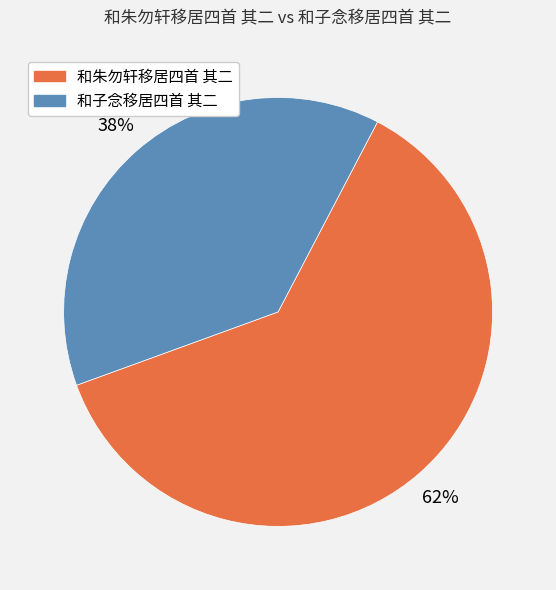

Count the number of slices in the pie.

2